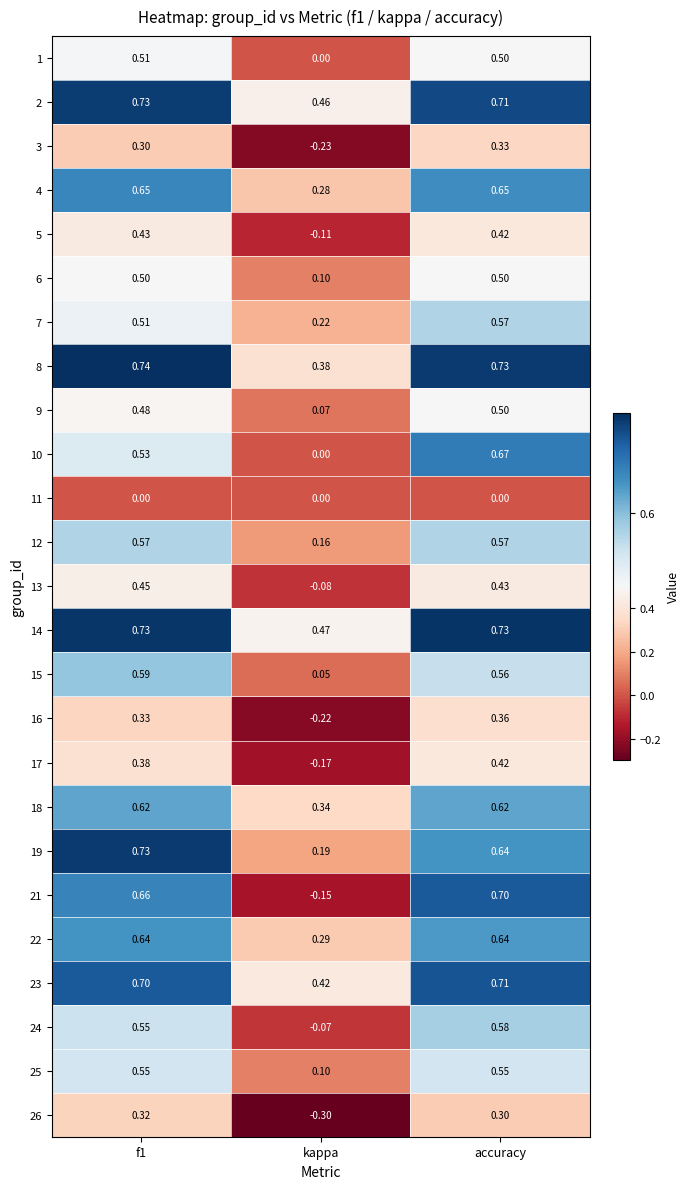

At which label is 13 closest to 0?

kappa